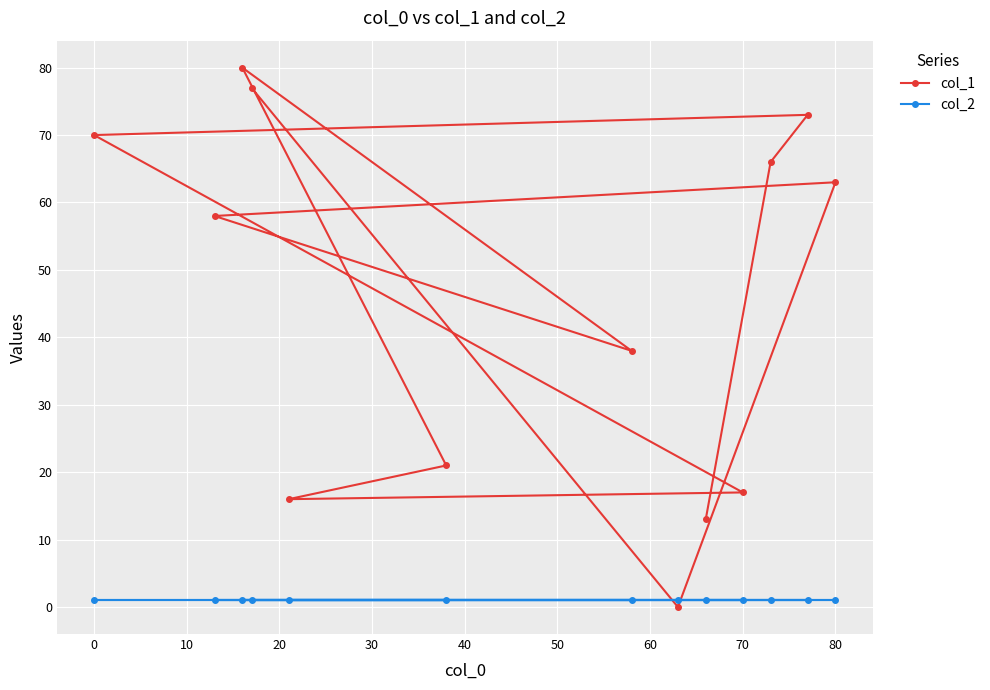

Which series has the widest spread of values?

col_1